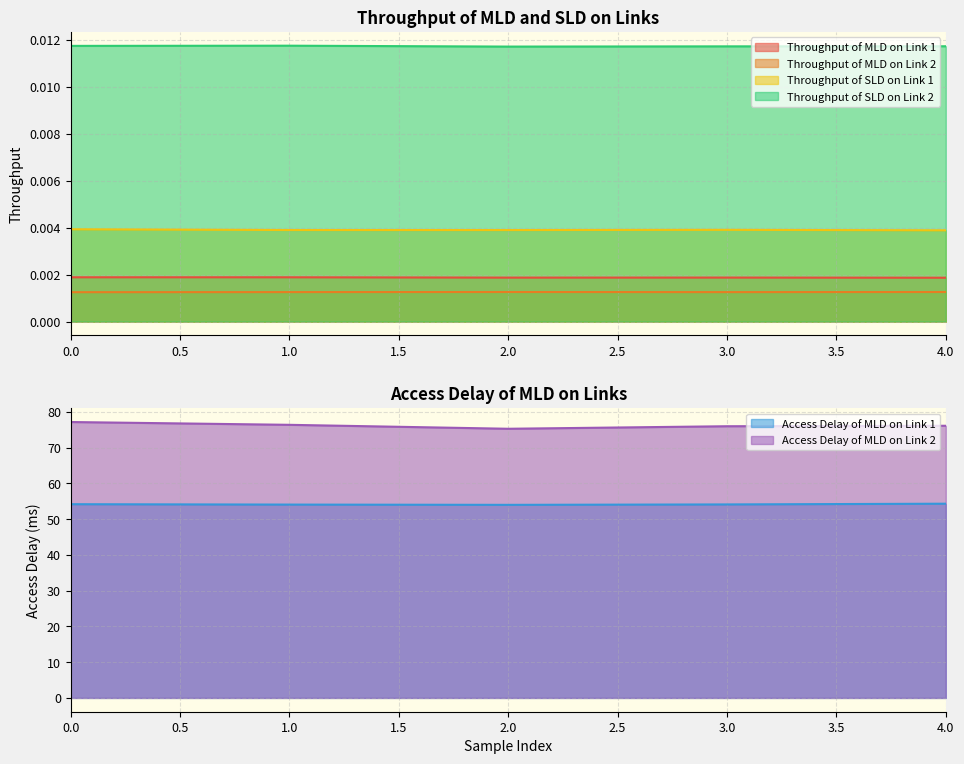

What are all the series names shown in the legend?

Throughput of MLD on Link 1, Throughput of MLD on Link 2, Throughput of SLD on Link 1, Throughput of SLD on Link 2, Access Delay of MLD on Link 1, Access Delay of MLD on Link 2